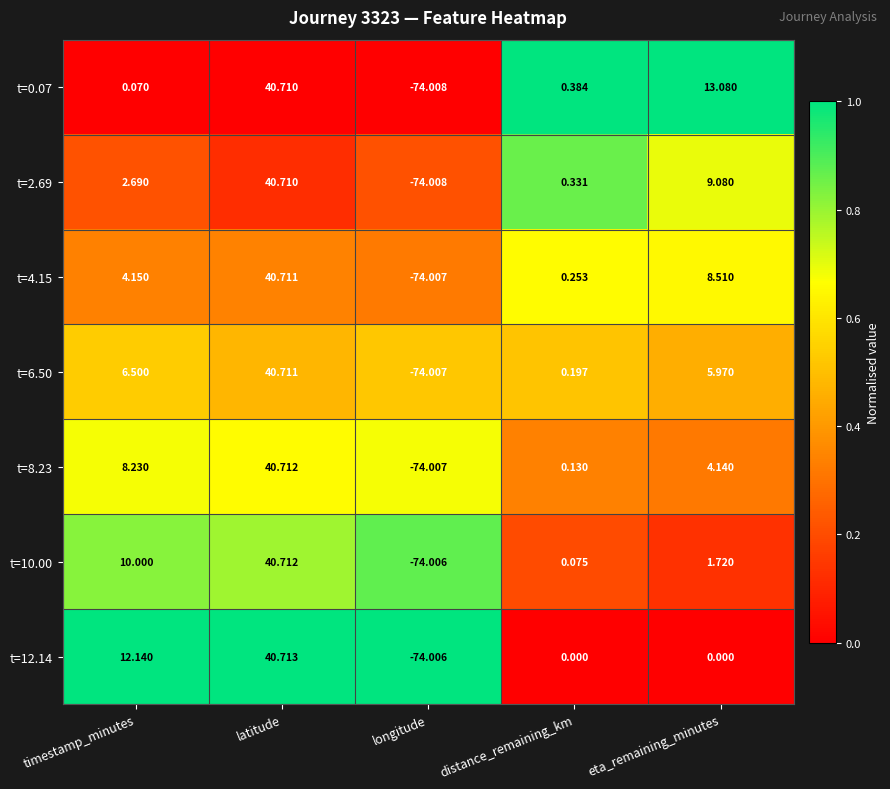

Where does the t=4.15 series first go above 4?

timestamp_minutes